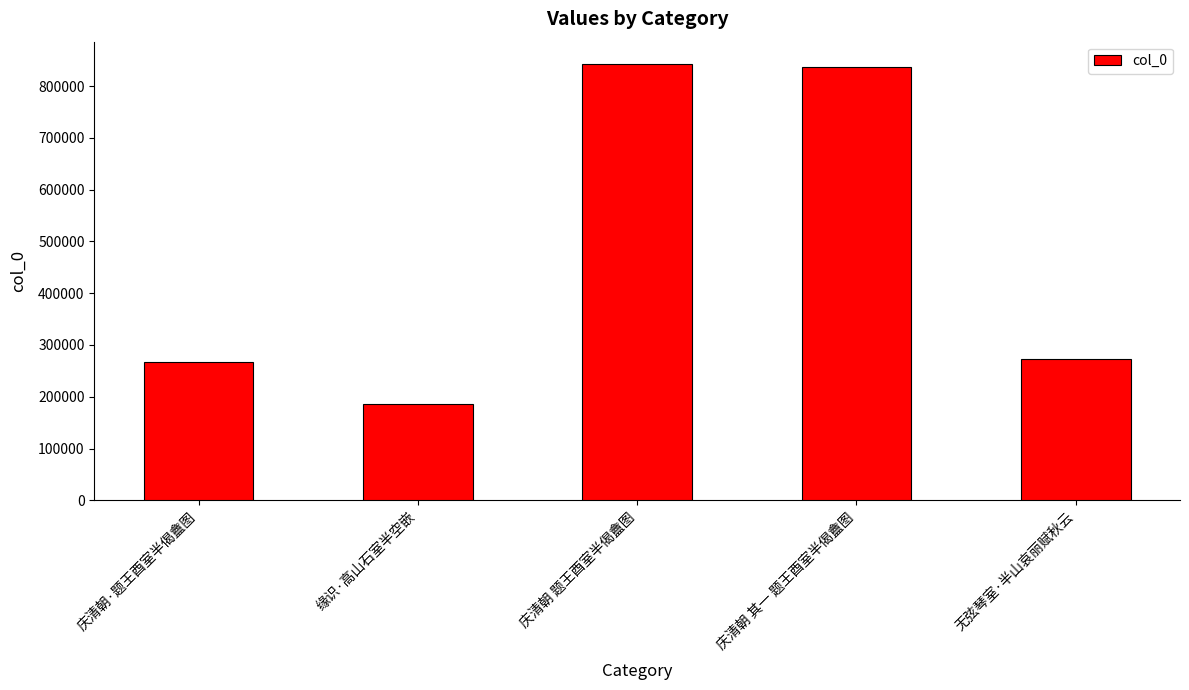

Approximately how many times larger is the value at 缘识·高山石室半空嵌 compared to 庆清朝 其一 题王酉室半偈盦图?

0.2